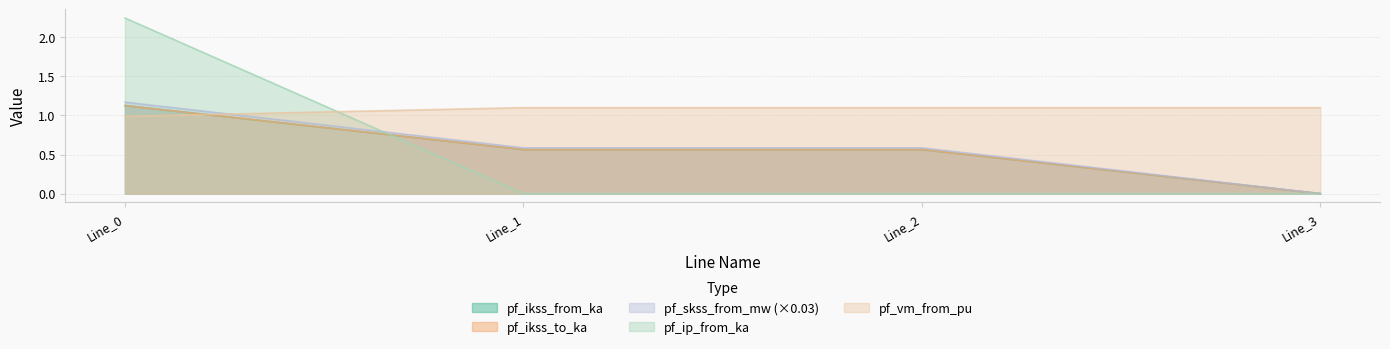

Reading left to right, transcribe all the data shown in this chart.

pf_ikss_from_ka: 1.1	0.6	0.6	0.0
pf_ikss_to_ka: 1.1	0.6	0.6	0.0
pf_skss_from_mw: 1.2	0.6	0.6	0.0
pf_ip_from_ka: 2.2	0.0	0.0	0.0
pf_vm_from_pu: 1.0	1.1	1.1	1.1